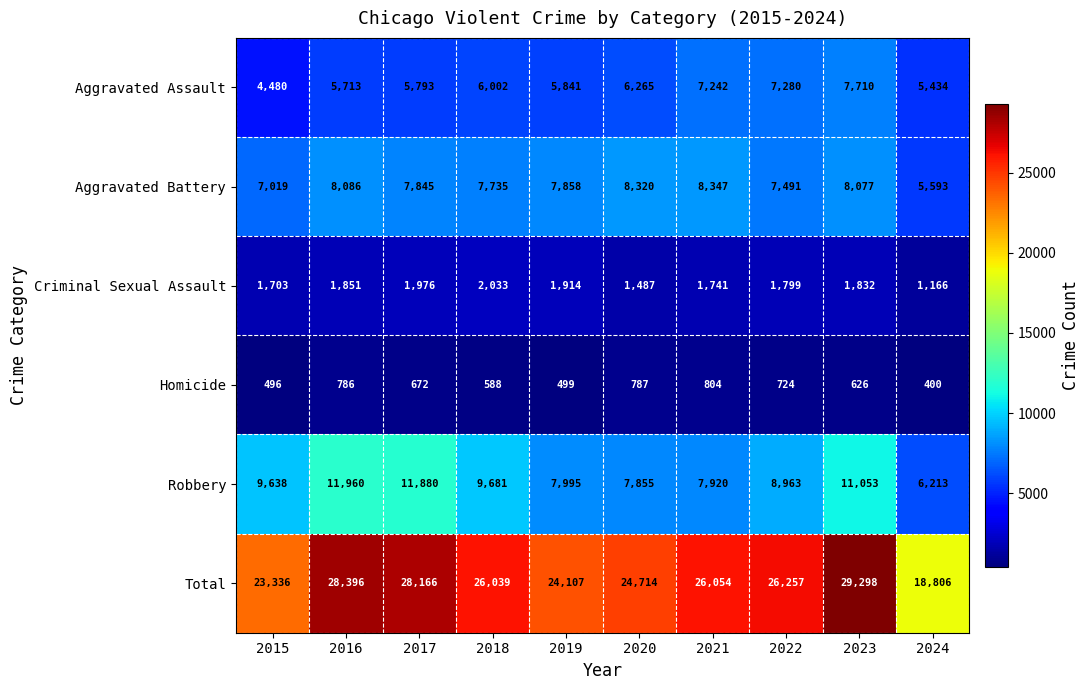

What is the difference between the maximum and minimum values in the Total series?

10492